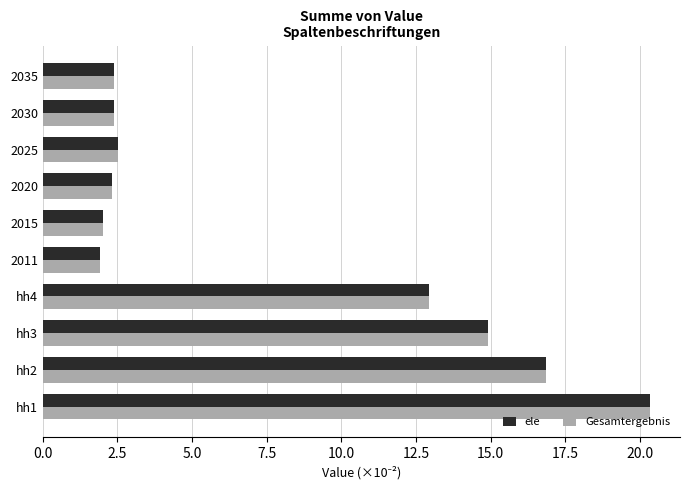

How many data points does each series have?

10